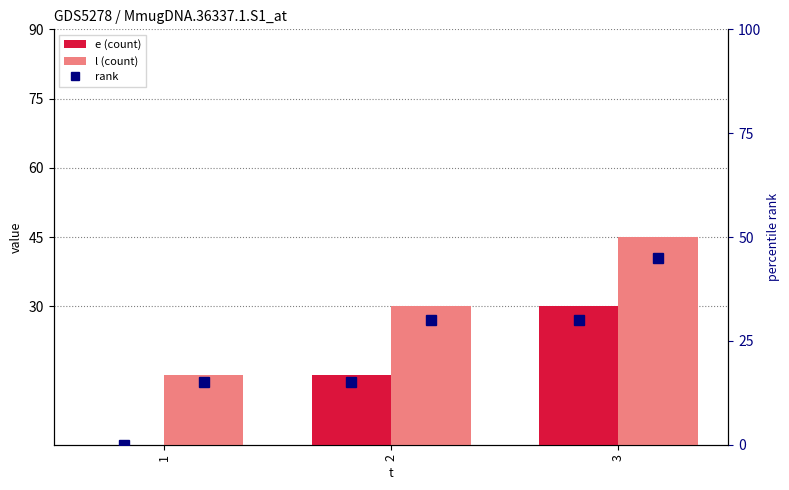

Which series changed the most between 2 and 3?

e